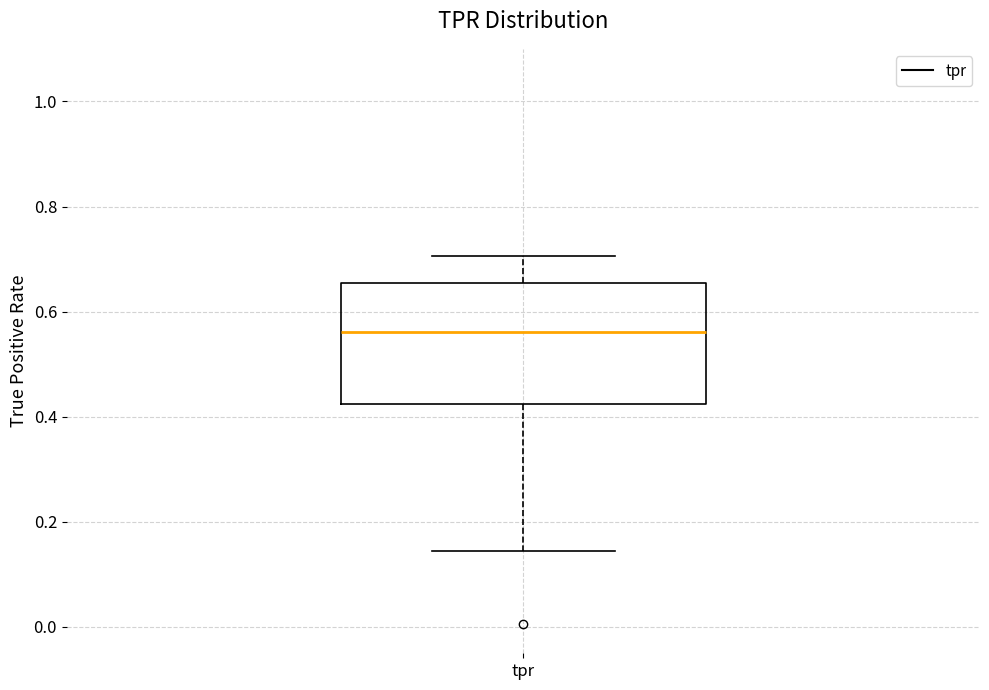

Transcribe this box plot: give where the median line is, the range the box spans, and where the two whiskers end, as read against the y-axis. The values are not printed on the chart, so give them approximately, as read against the axis.

median 0.56, box 0.42 to 0.66, whiskers 0.14 to 0.70